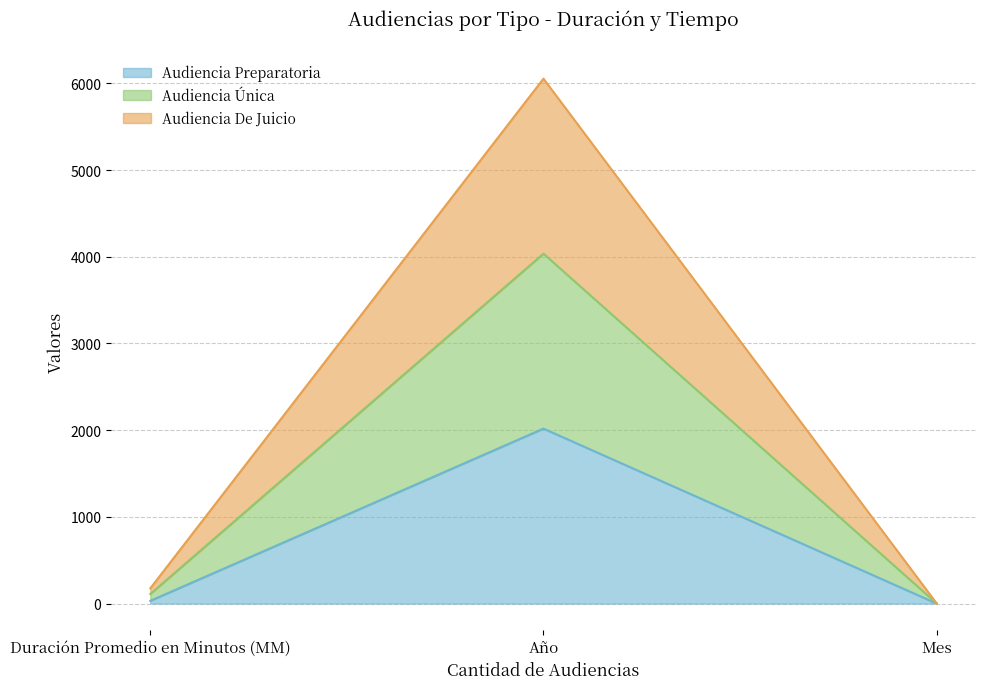

Reading left to right, what are the values for Audiencia Preparatoria?

32	2018	1